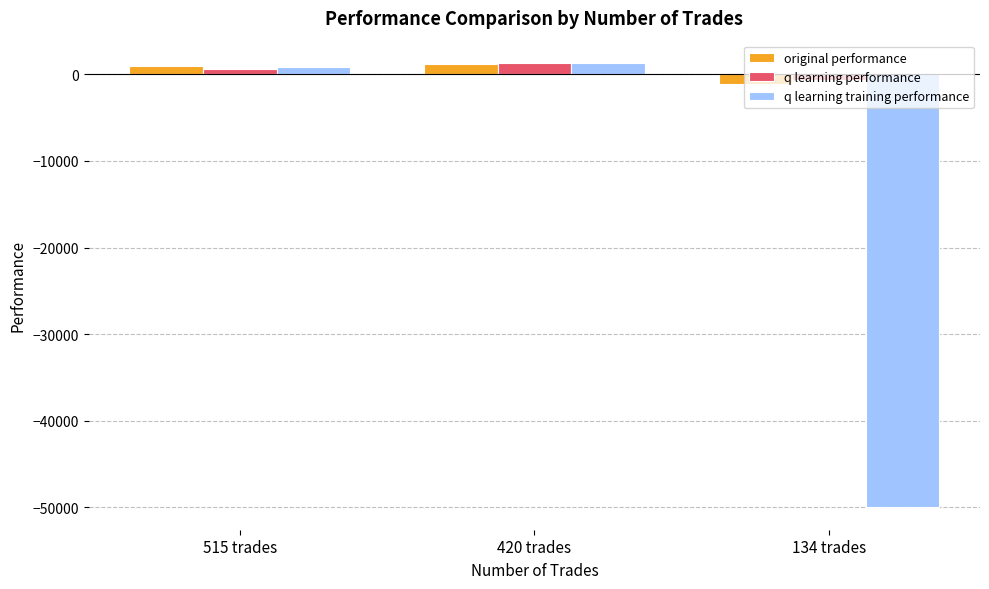

Is it true that q learning performance equals 669.0 at 515 trades?

True